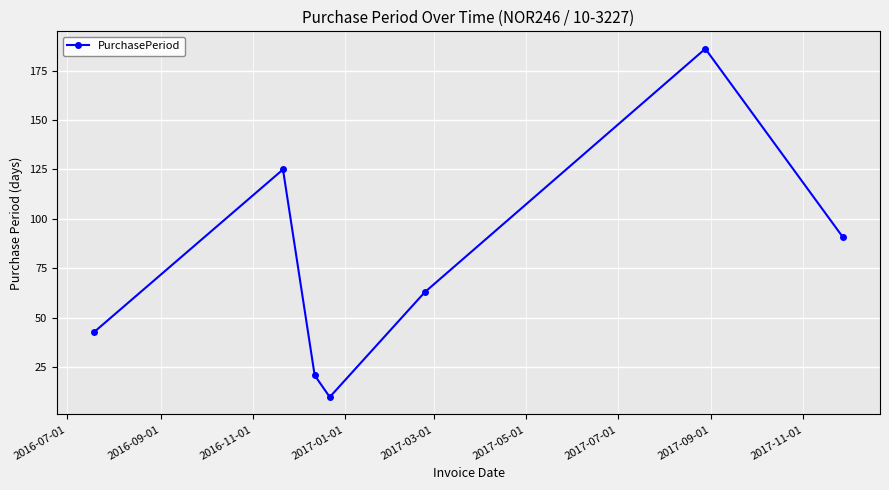

How many interior local peaks (higher than both neighbors) does the data have?

2